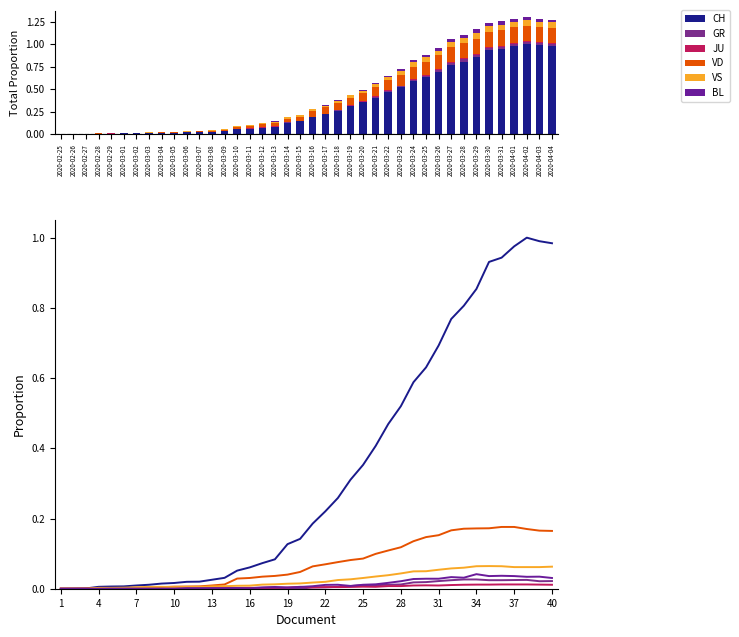

Which series has the largest total across all categories?

CH